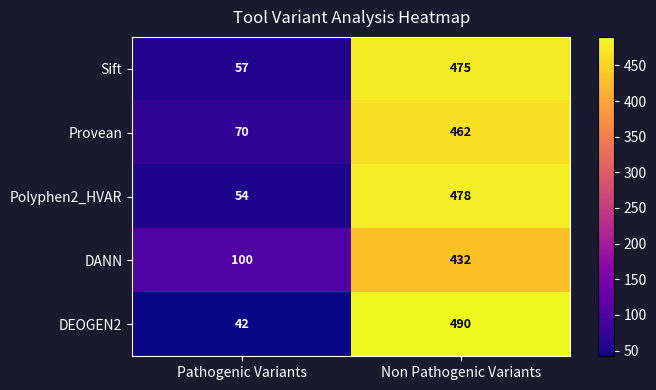

What is the maximum value shown in the chart?

490